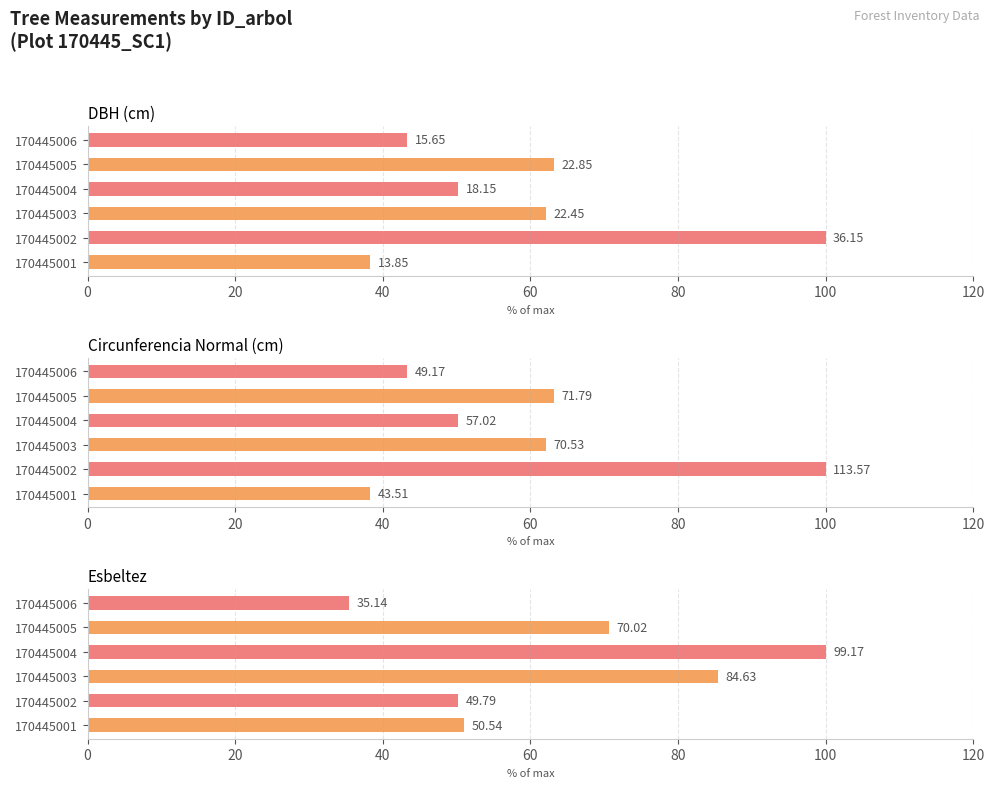

Reading left to right, transcribe all the data shown in this chart.

DBH (cm): 38.3	100.0	62.1	50.2	63.2	43.3
Circunferencia Normal (cm): 38.3	100.0	62.1	50.2	63.2	43.3
Esbeltez: 51.0	50.2	85.3	100.0	70.6	35.4